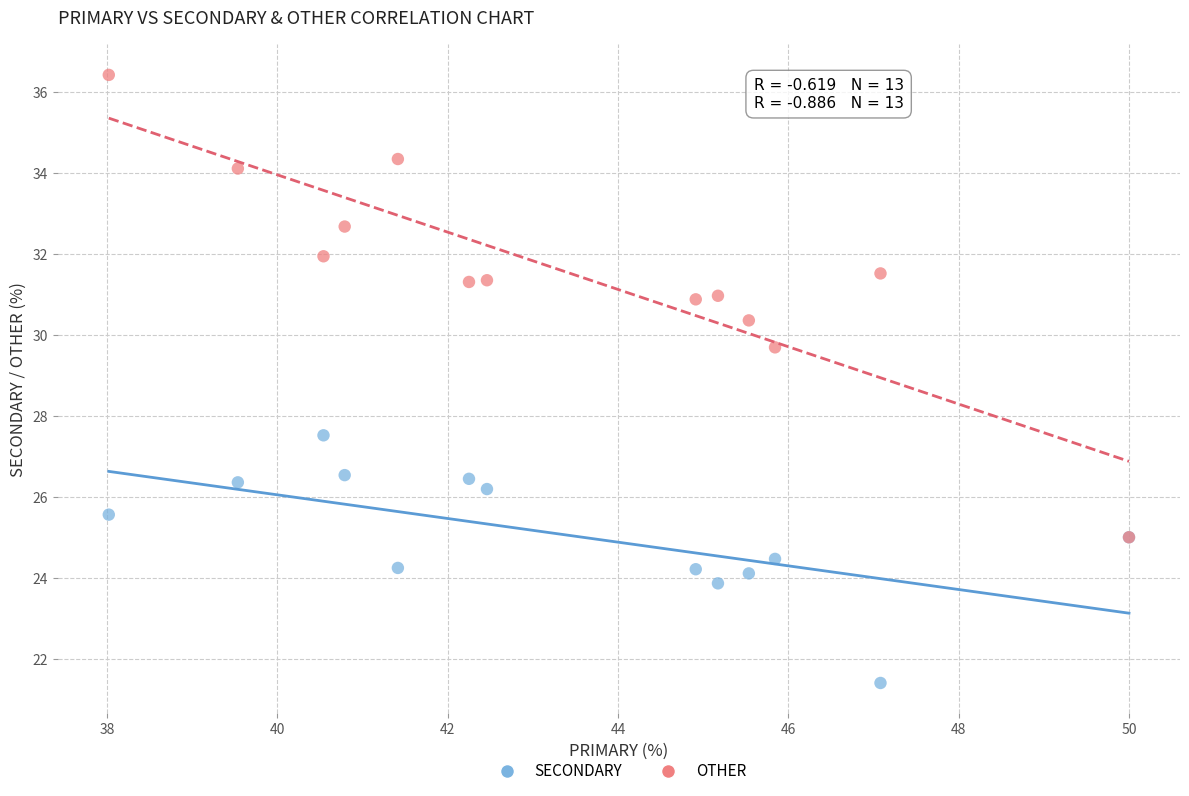

Across all series, what Y value is closest to 28?

27.5